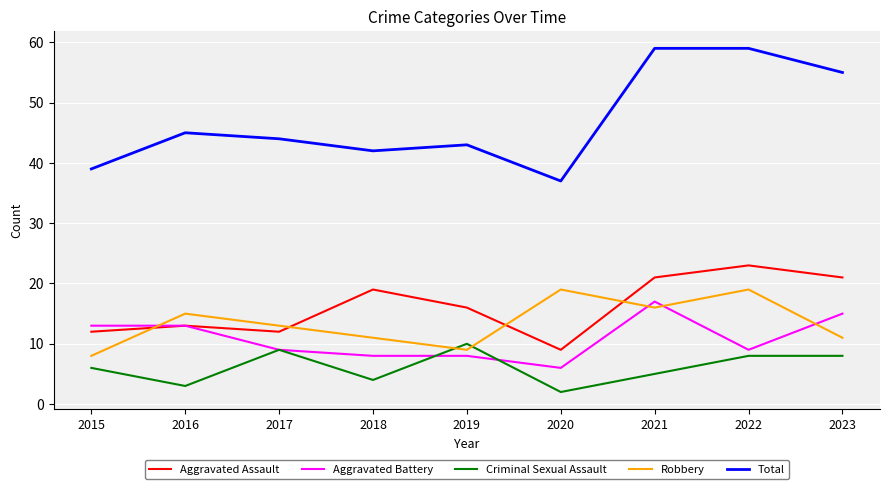

The value of Total at 2016 is 60. True or false?

False